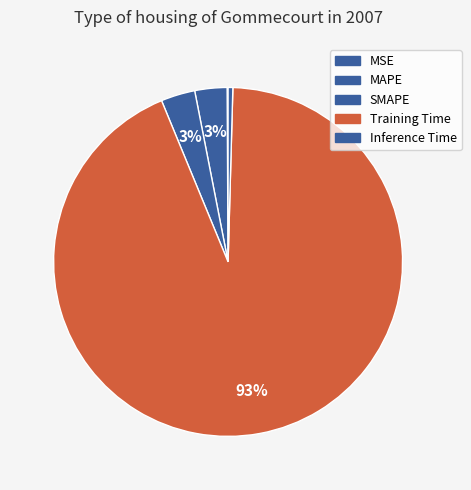

Which slice represents more than half of the pie?

Training Time